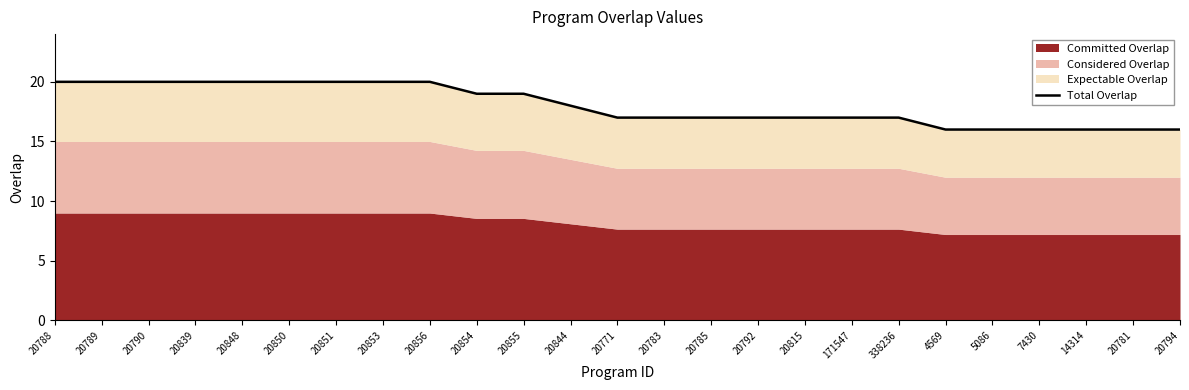

Which label corresponds to the smallest value in the chart?

4569